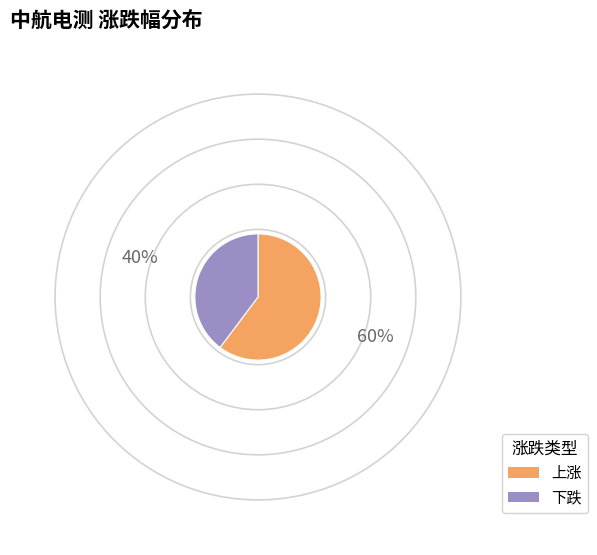

Which category has the biggest portion of the pie?

上涨